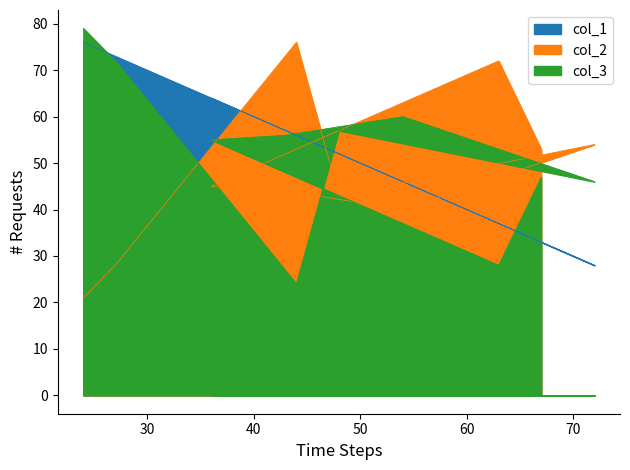

How many lines are shown in the chart?

3